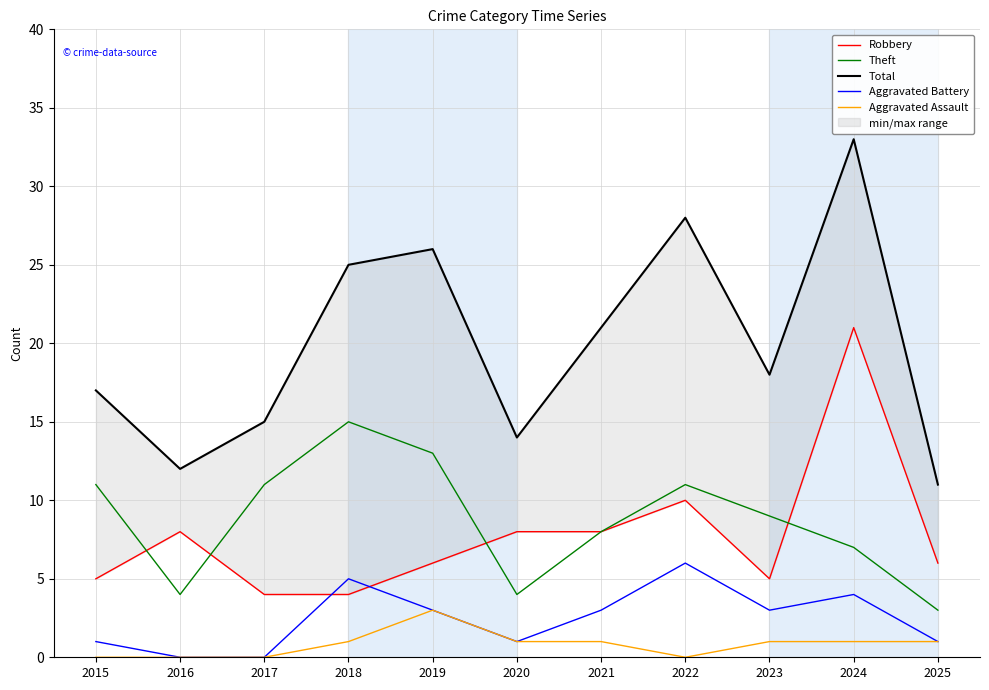

Reading left to right, list all the values displayed in this chart.

Robbery: 2015=5	2016=8	2017=4	2018=4	2019=6	2020=8	2021=8	2022=10	2023=5	2024=21	2025=6
Theft: 2015=11	2016=4	2017=11	2018=15	2019=13	2020=4	2021=8	2022=11	2023=9	2024=7	2025=3
Total: 2015=17	2016=12	2017=15	2018=25	2019=26	2020=14	2021=21	2022=28	2023=18	2024=33	2025=11
Aggravated Battery: 2015=1	2016=0	2017=0	2018=5	2019=3	2020=1	2021=3	2022=6	2023=3	2024=4	2025=1
Aggravated Assault: 2015=0	2016=0	2017=0	2018=1	2019=3	2020=1	2021=1	2022=0	2023=1	2024=1	2025=1